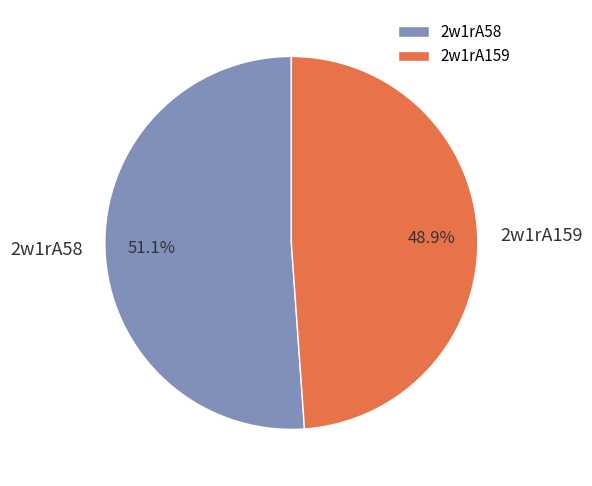

What percentage is NOT represented by 2w1rA159?

51.1%